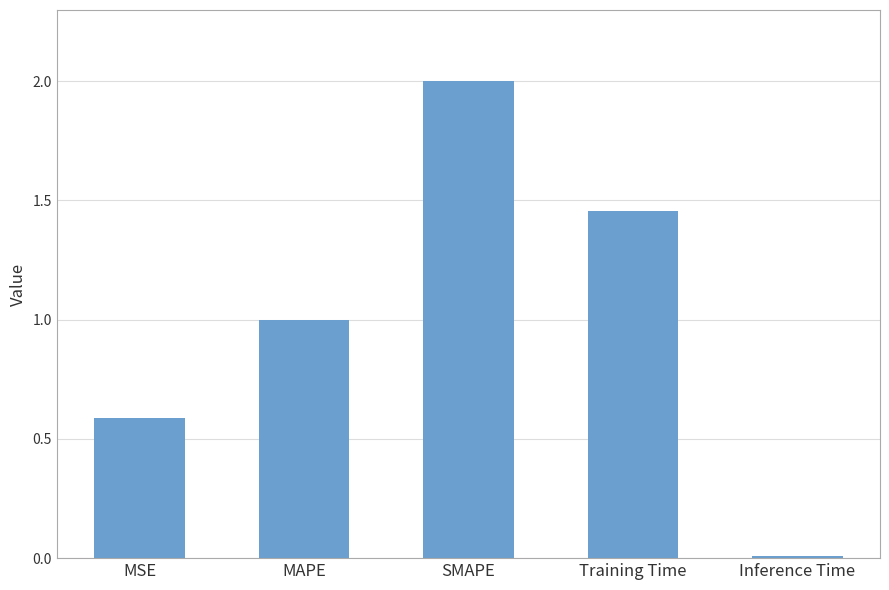

At which category does the chart reach its peak across all series?

SMAPE